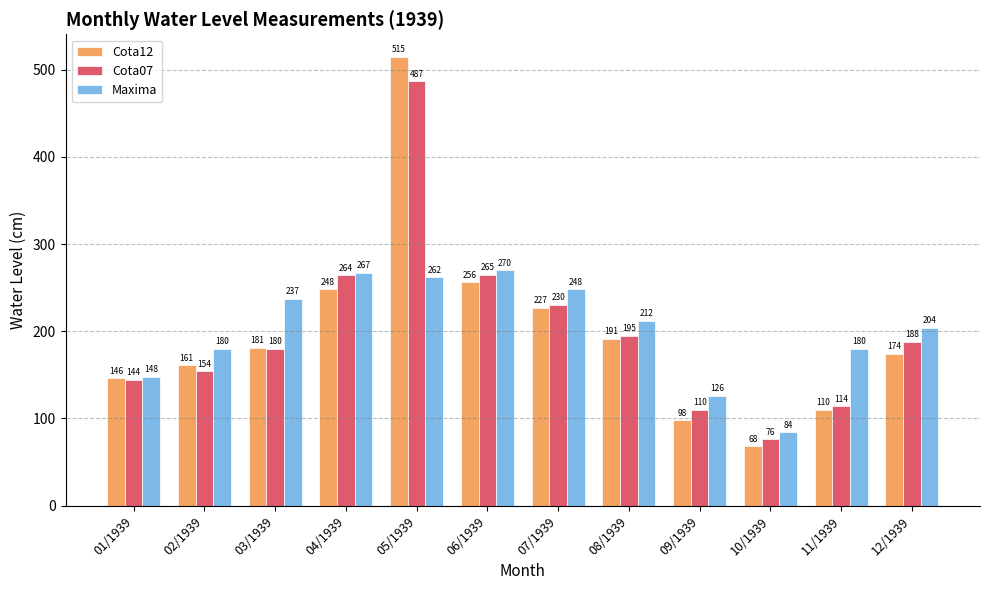

The value of Maxima at 10/1939 is 125. True or false?

False